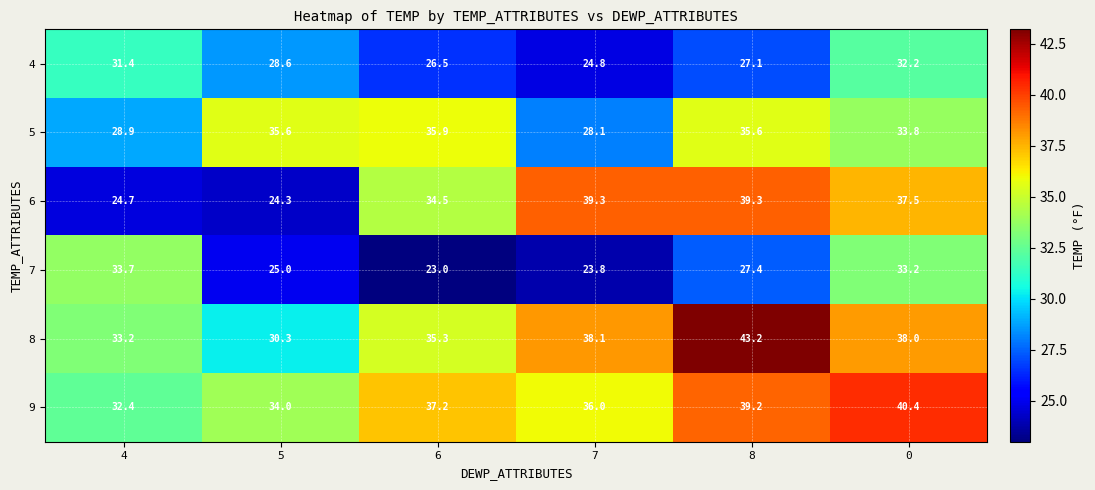

At which category does the chart reach its peak across all series?

8